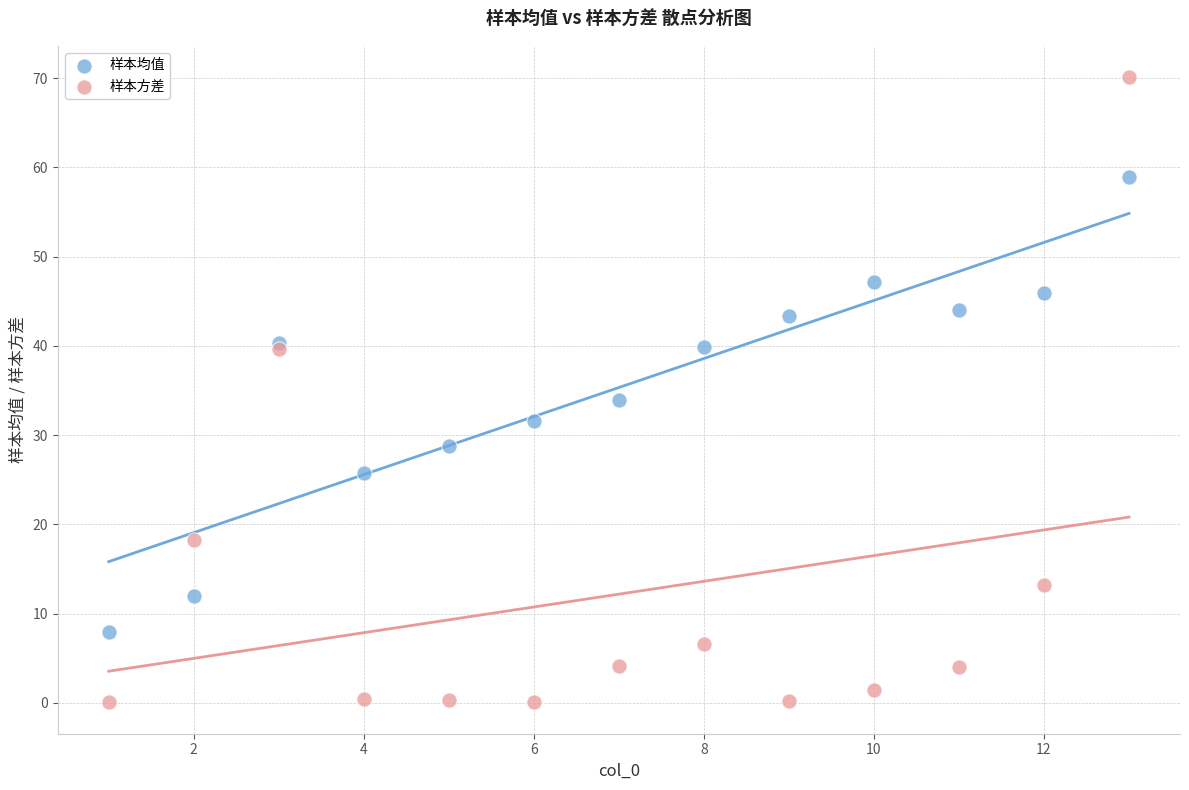

In the 样本方差 series, what Y value is closest to 35?

39.6